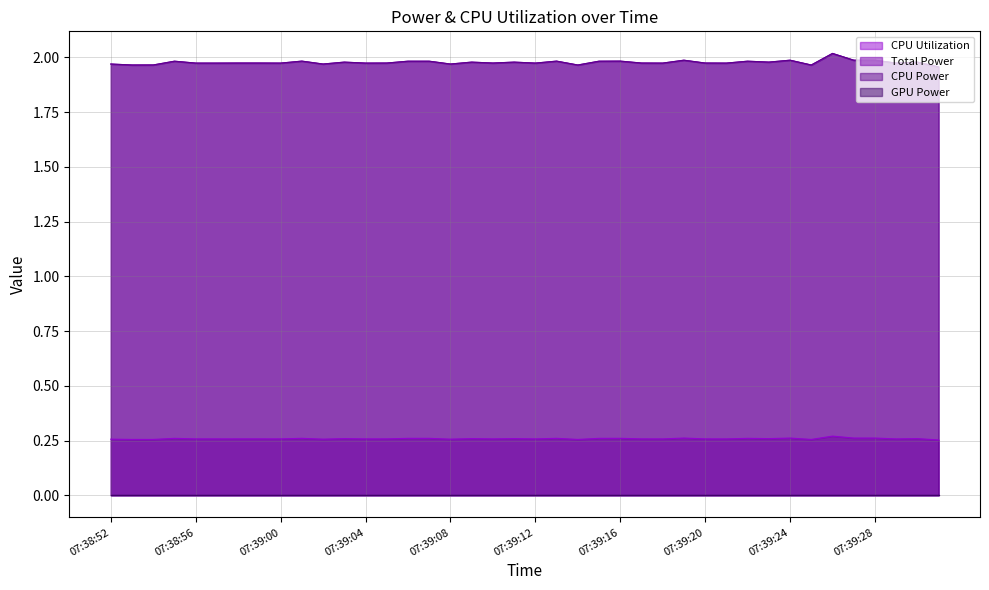

Which series has the largest total across all categories?

Total Power